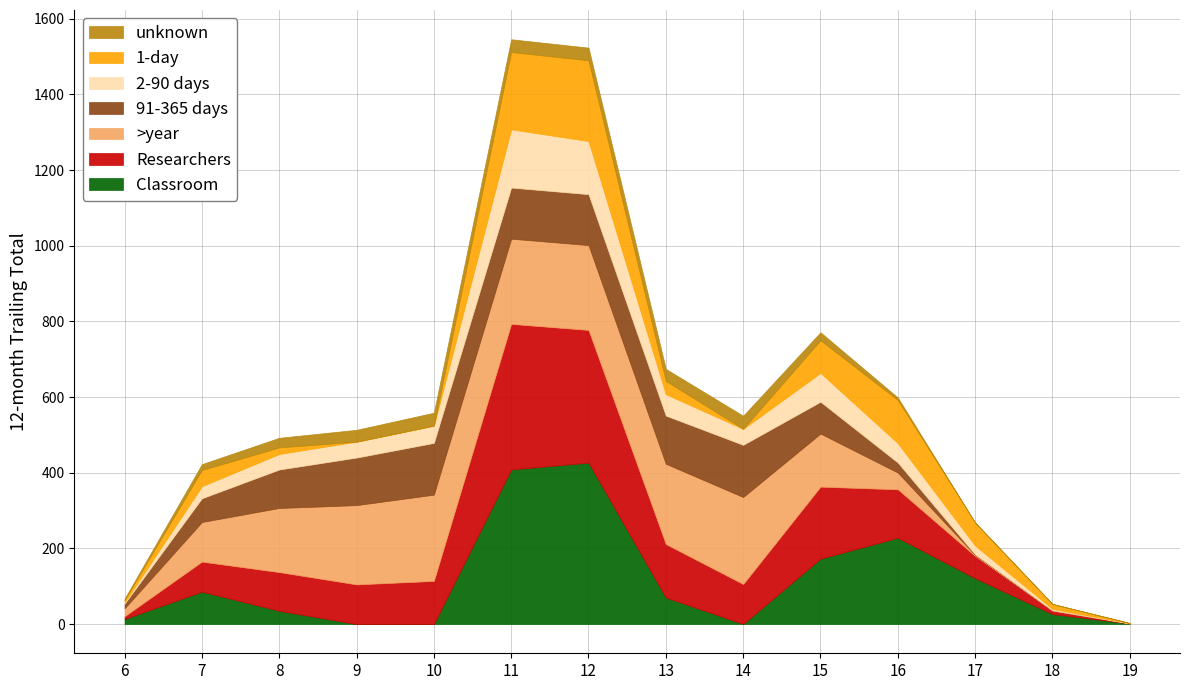

What are all the series names shown in the legend?

unknown, 1-day, 2-90 days, 91-365 days, >year, Researchers, Classroom